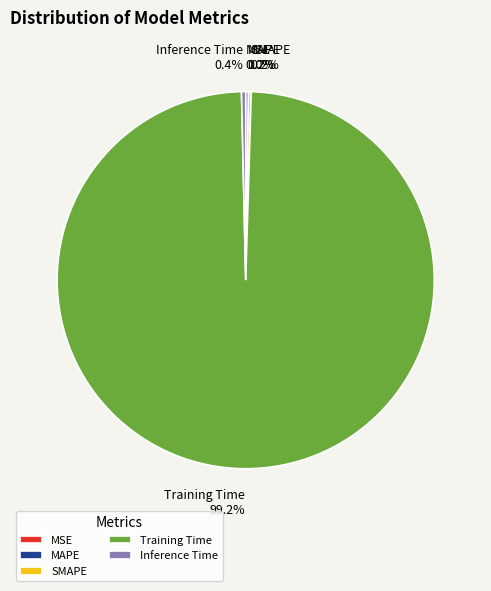

What is the majority slice?

Training Time